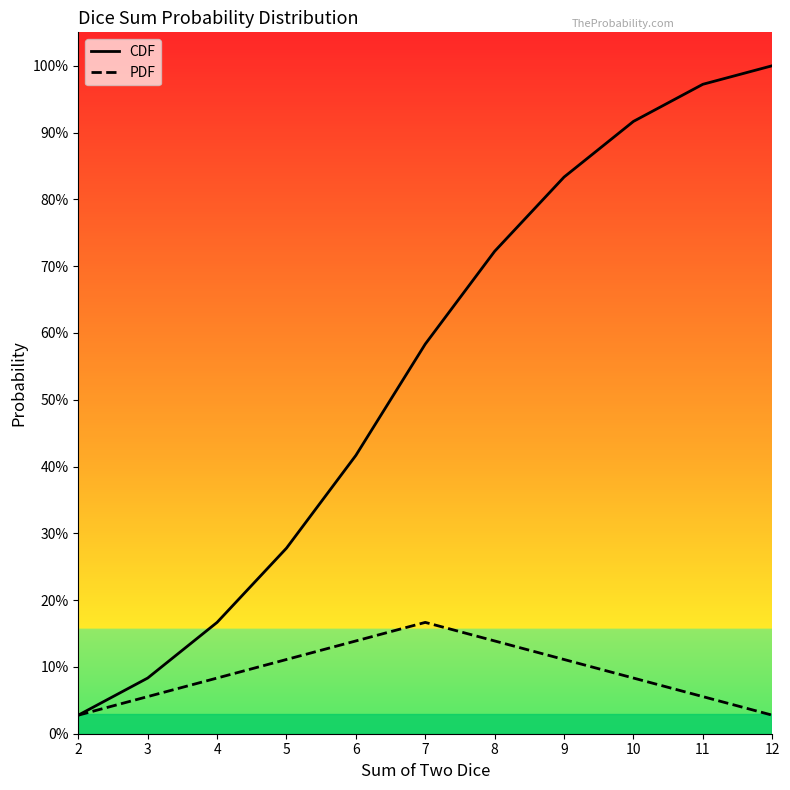

Which category has the lowest value in the PDF series?

2